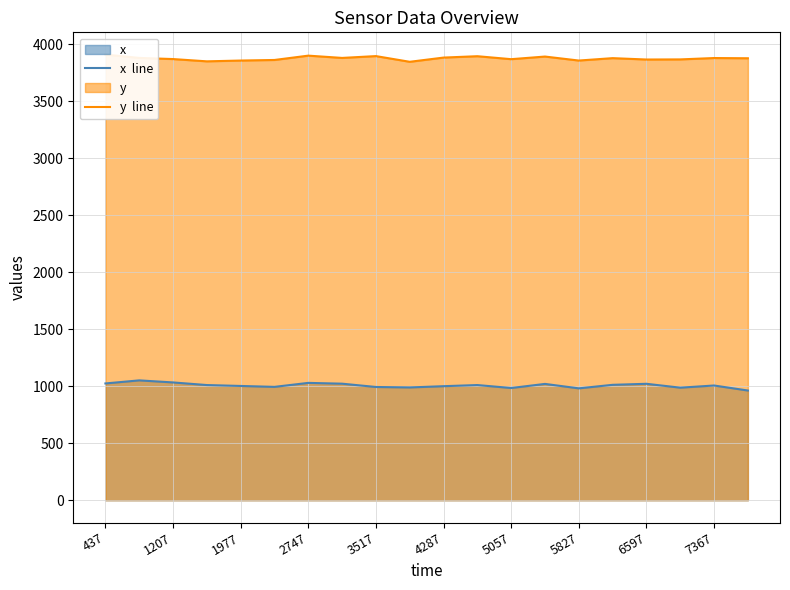

Rank the series by their average value, from lowest to highest.

x  line, y  line